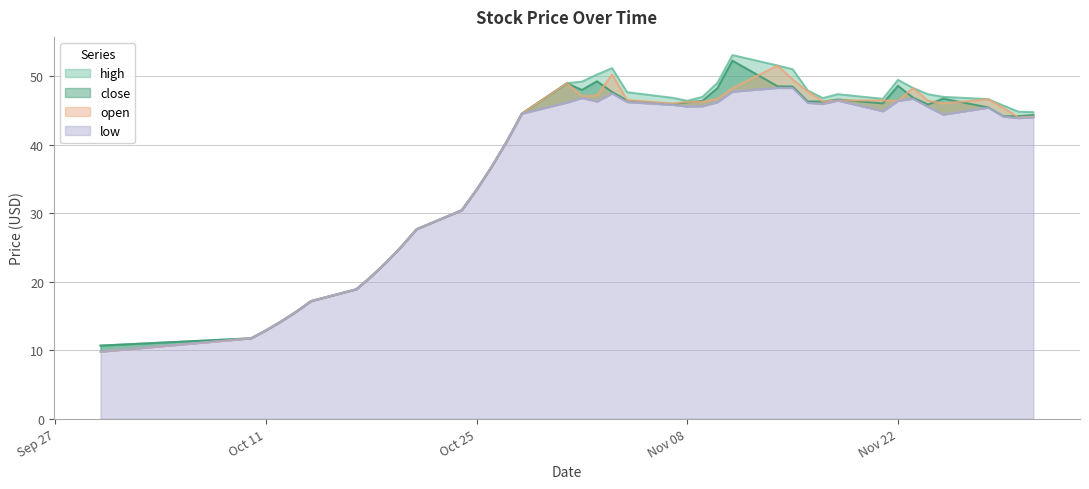

Which category has the highest value in the close series?

2016-11-11